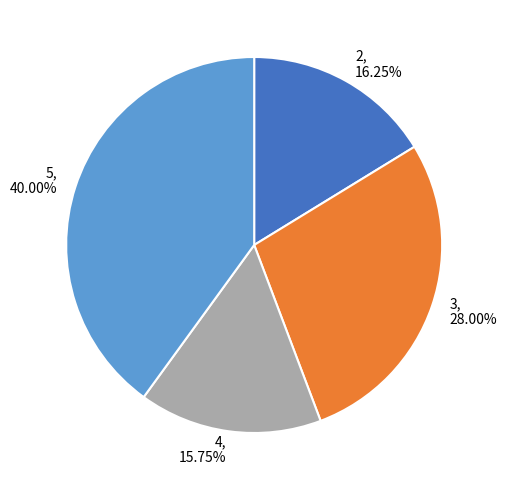

What is the ratio of the value at 2 to the value at 5?

0.4